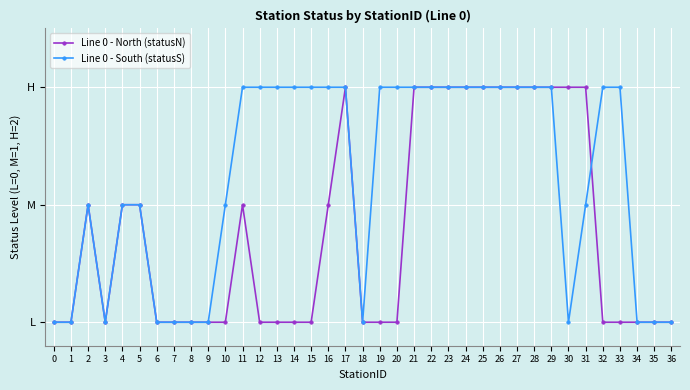

What are all the series names shown in the legend?

Line 0 - North (statusN), Line 0 - South (statusS)